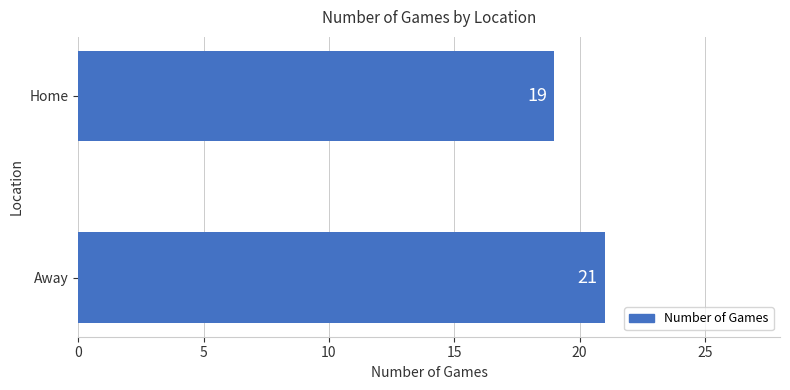

List the labels in order of value, largest first.

Away, Home